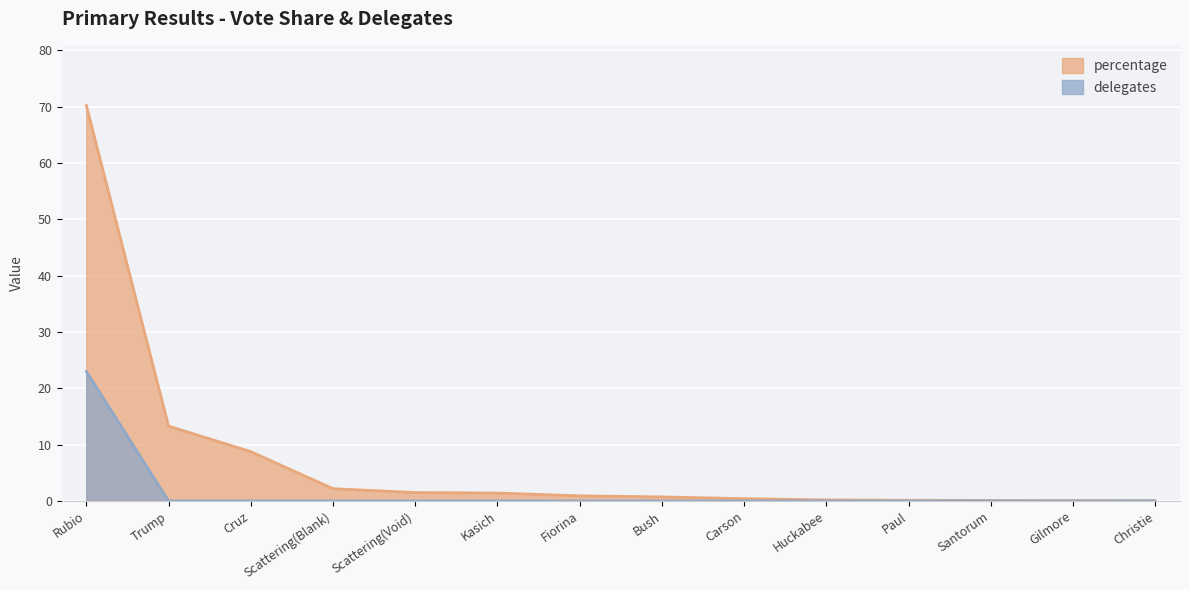

True or false: delegates and percentage cross at least once.

False